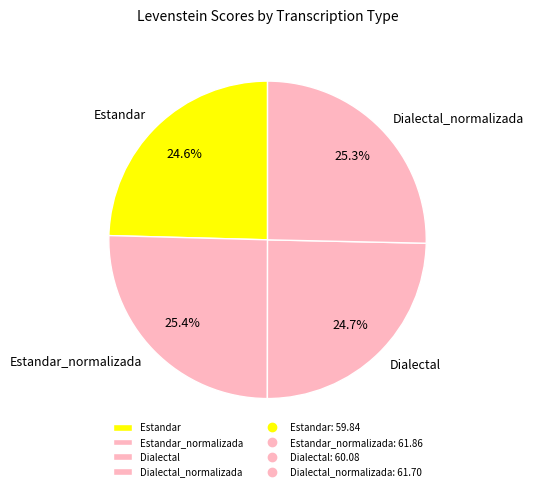

Do Dialectal and Estandar together represent more than half of the pie?

No